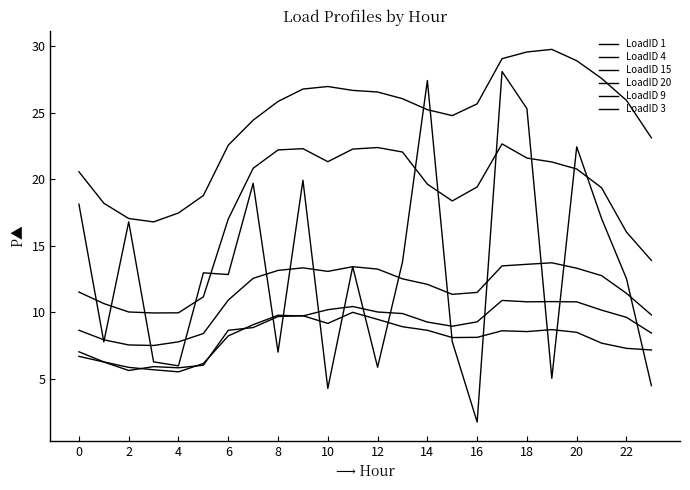

How many lines are shown in the chart?

6